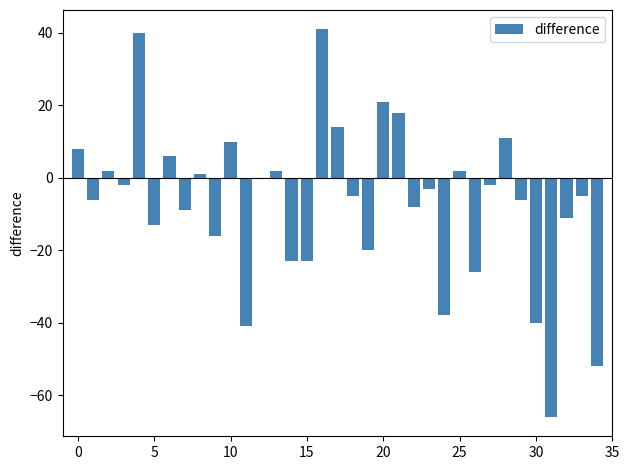

How many categories are shown in the chart?

35